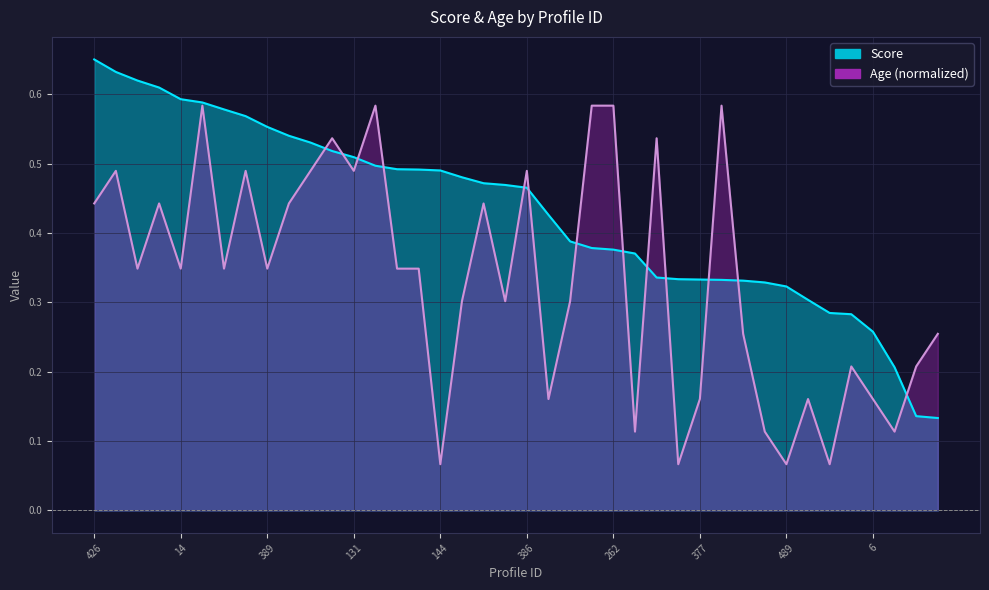

Where is the first local maximum for Age?

309